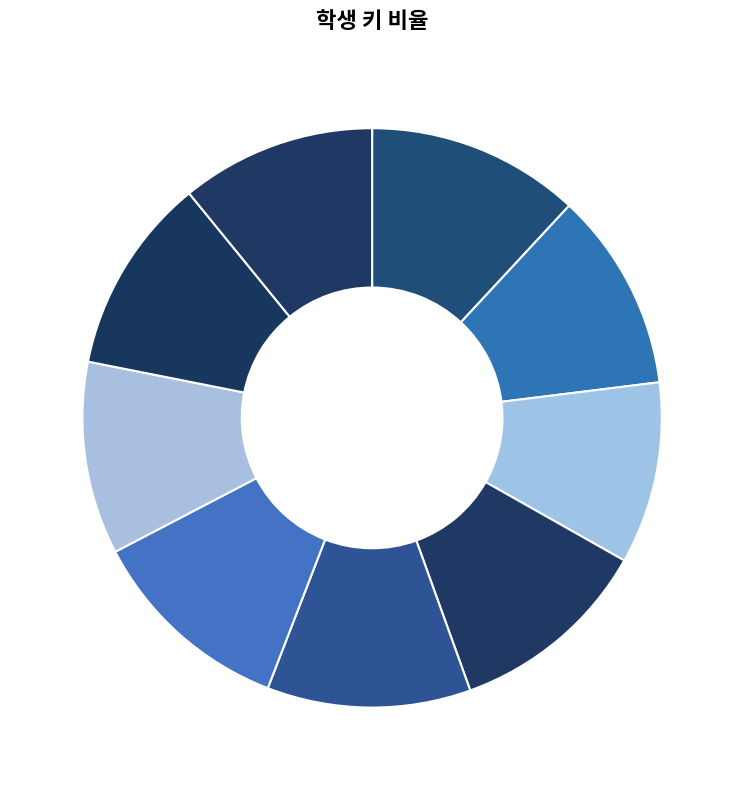

Count the number of slices in the pie.

9